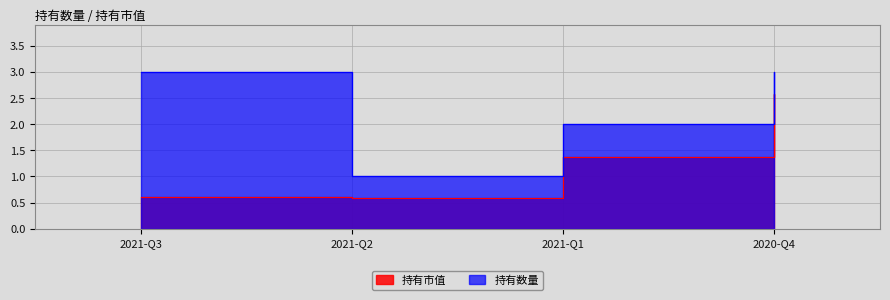

In 持有数量, how many points are lower than both neighbors (excluding endpoints)?

1